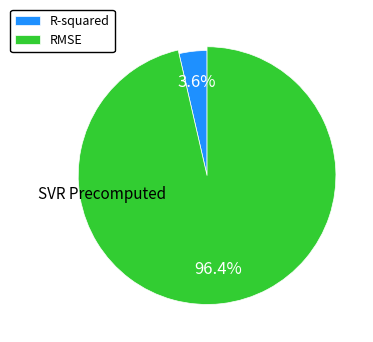

Is it true that R-squared is 4% of the pie?

True